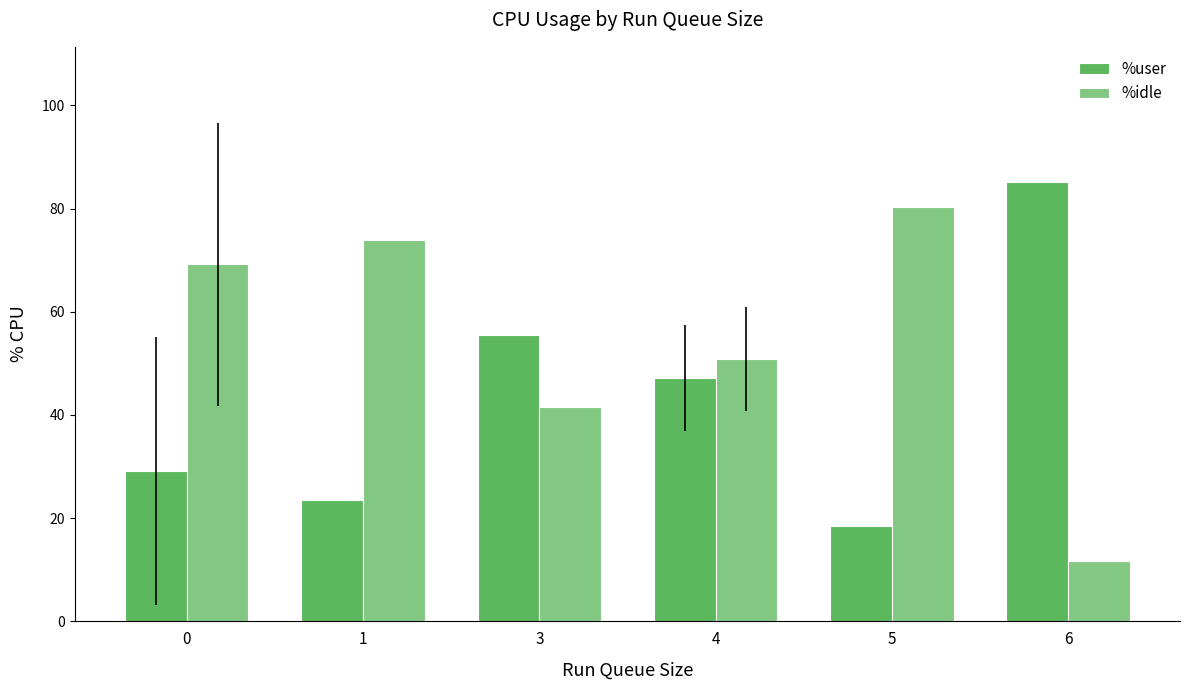

What is the maximum value shown in the chart?

85.1